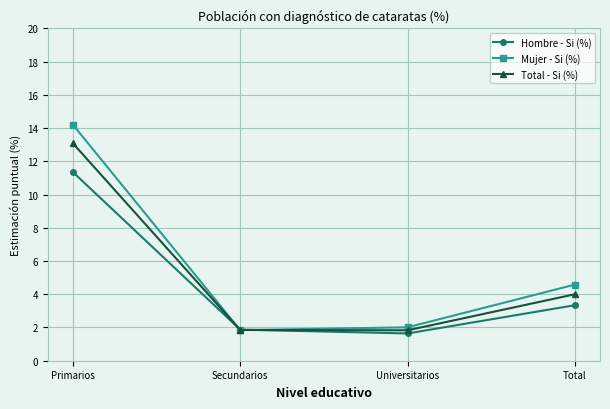

At which label is Mujer - Si (%) closest to 8?

Total